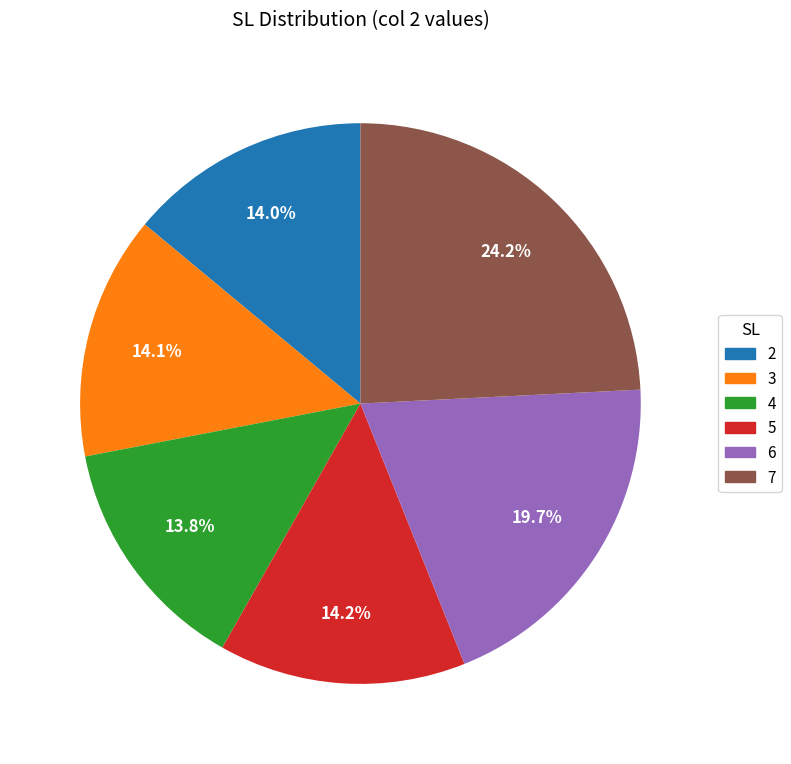

Which slice is the largest?

7